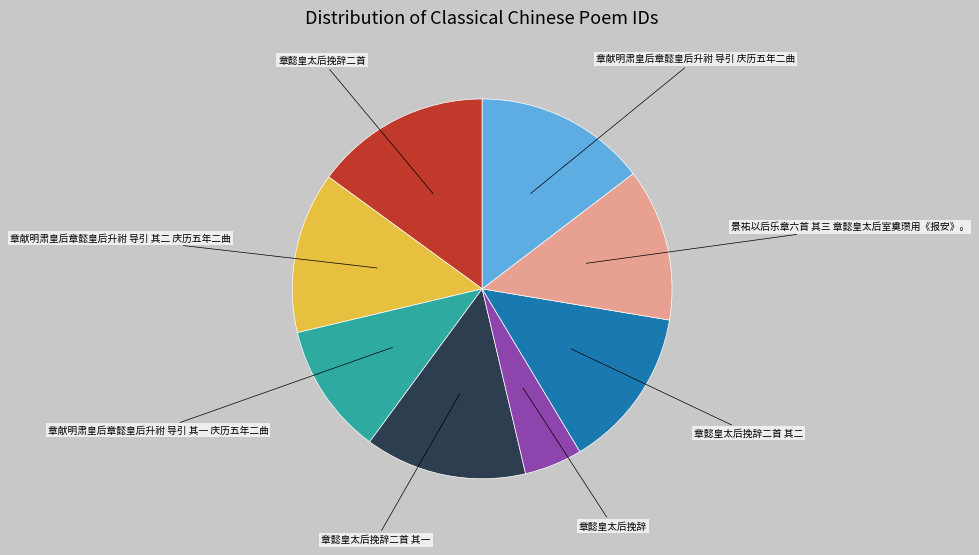

Is there a majority slice in this chart?

No